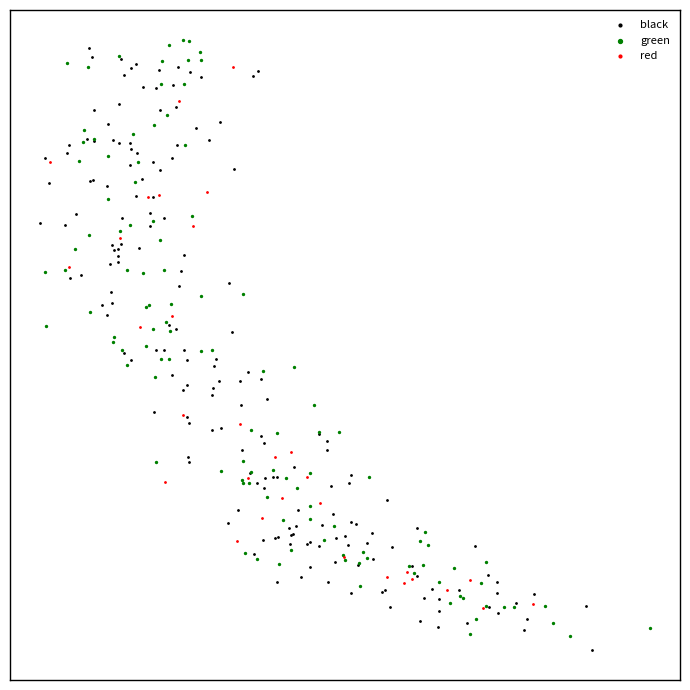

What are all the series names shown in the legend?

black, green, red